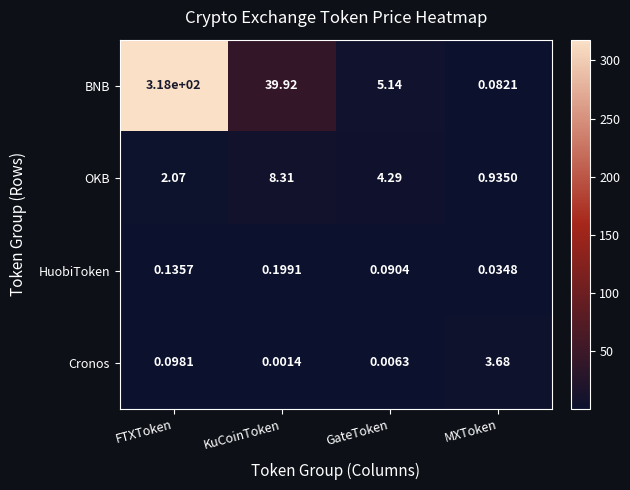

What is the greatest value displayed?

318.0